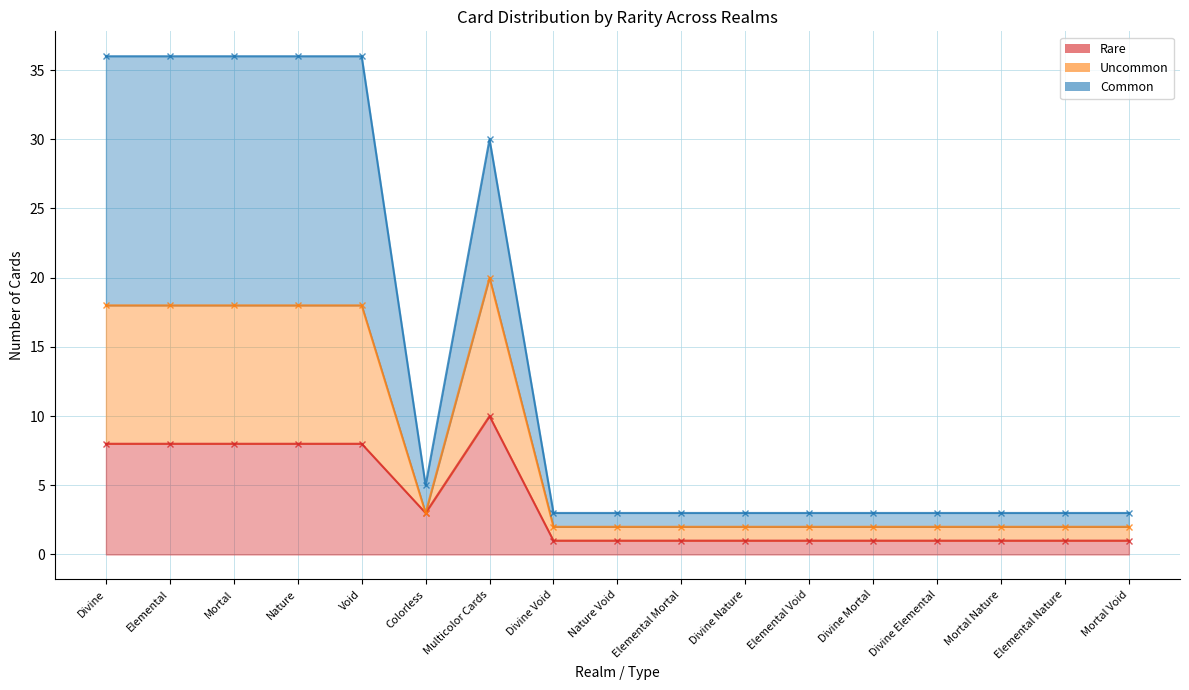

What is the label of the 15th point from the left?

Mortal Nature